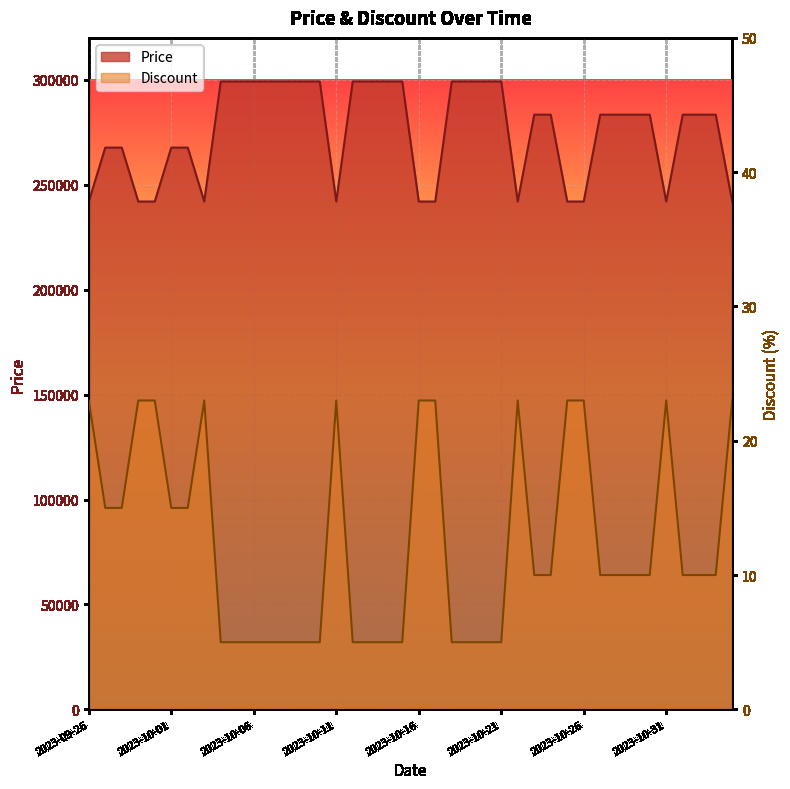

What is the difference between the Price values at 2023-09-28 and 2023-10-22?

25700